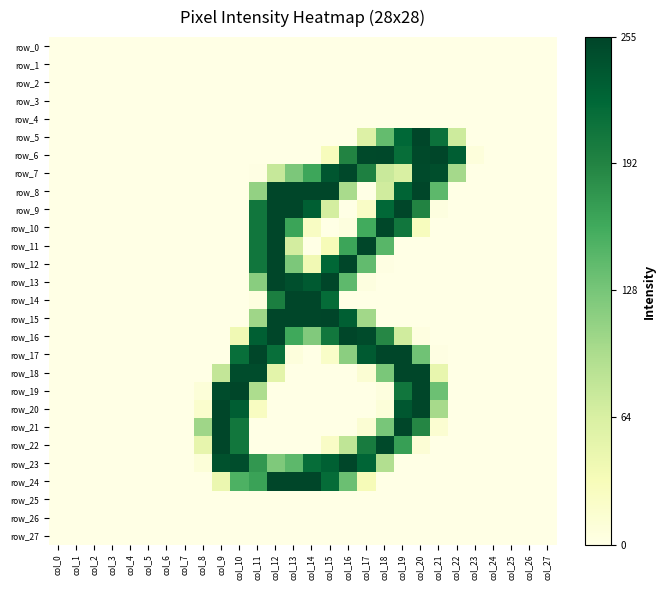

At how many categories does at least one series exceed 201?

14